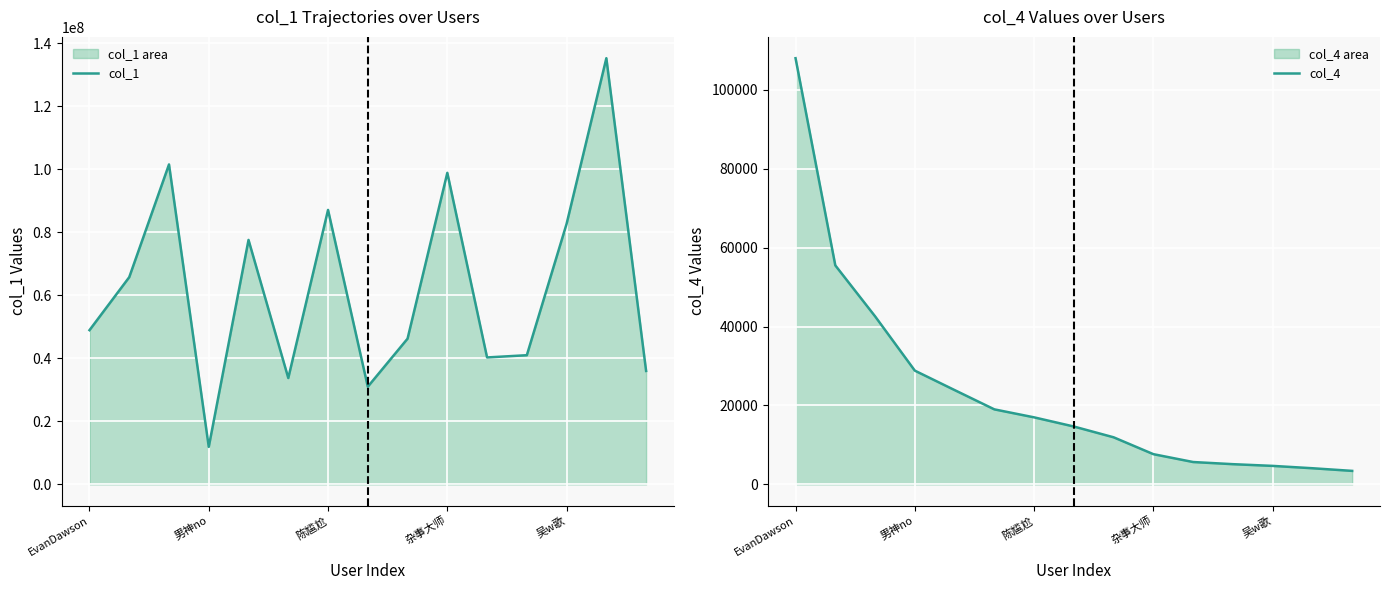

What value does the col_1 series have at EvanDawson, to the nearest 10?

48947100